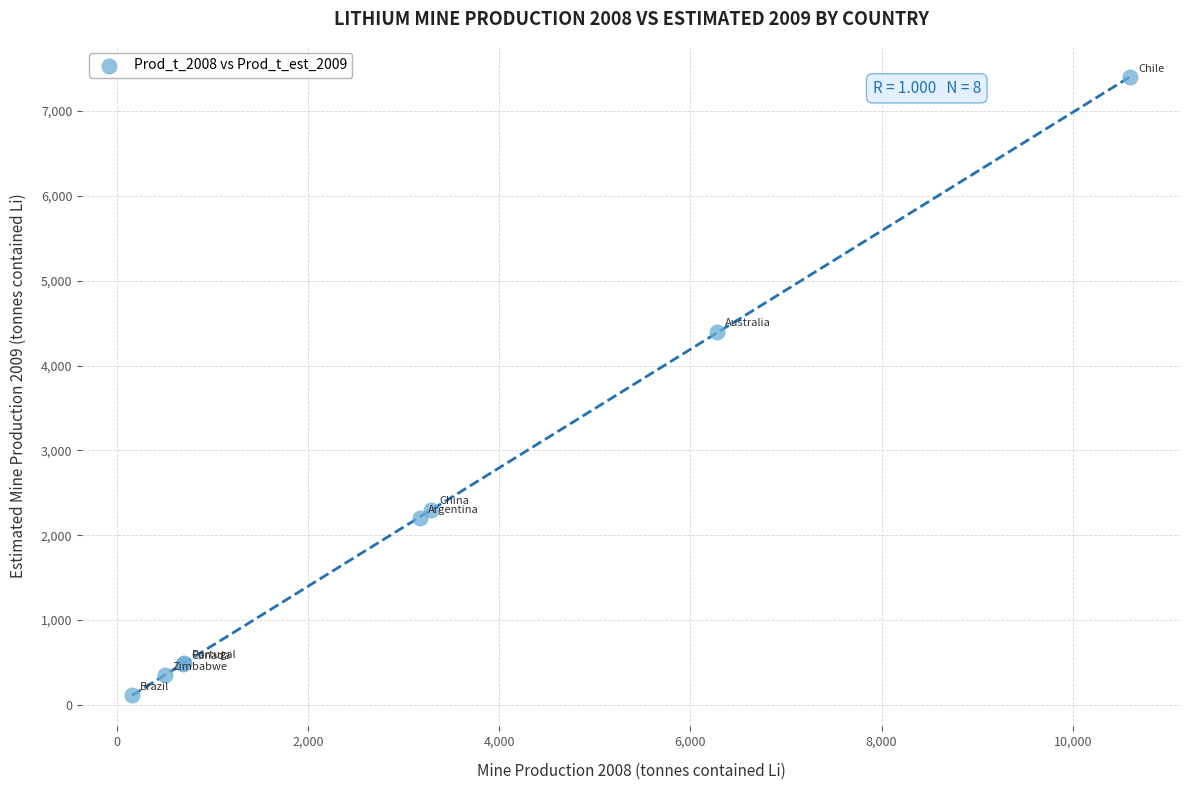

What Y value in the scatter plot is closest to 3755?

4400